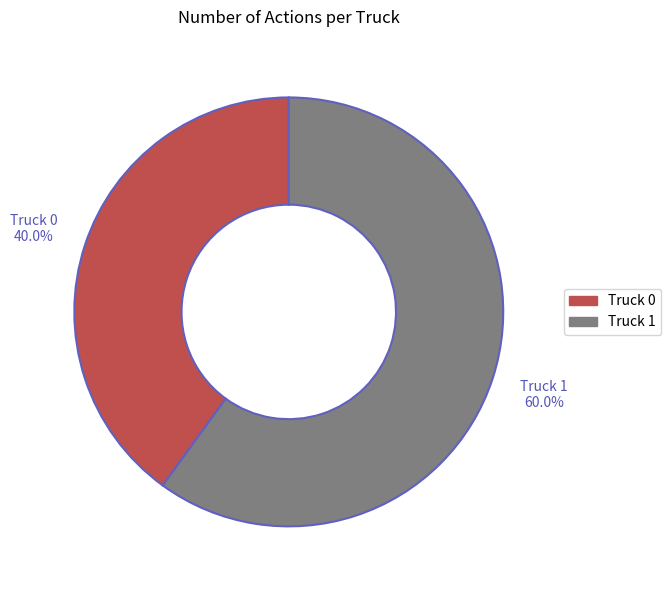

To the nearest percent, what is the combined percentage of Truck 1 and Truck 0?

100%